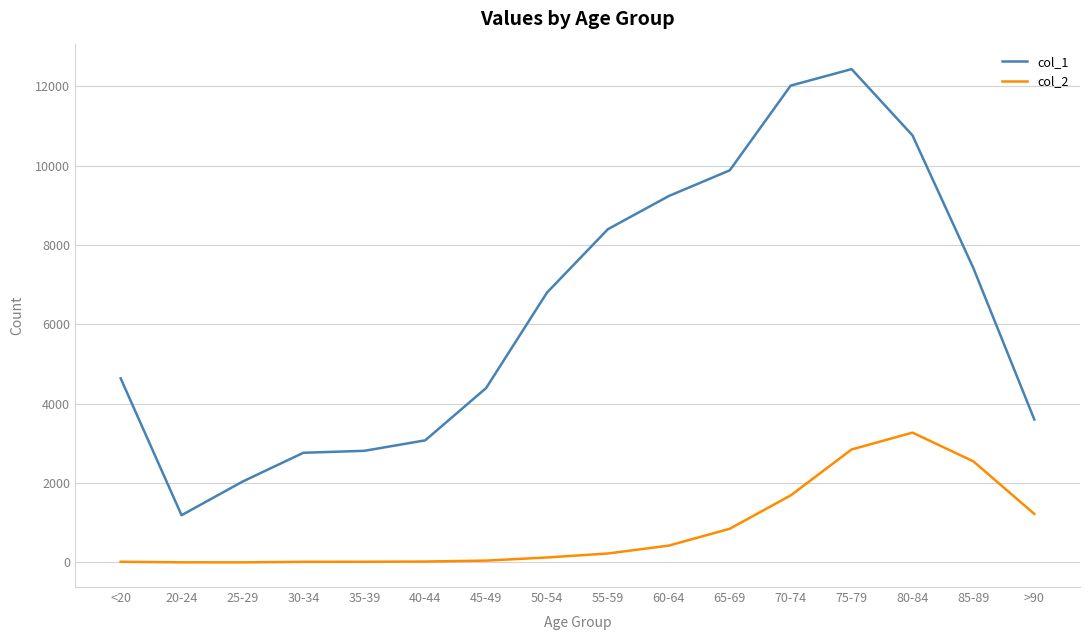

Rank the series at 25-29 from highest to lowest value.

col_1, col_2